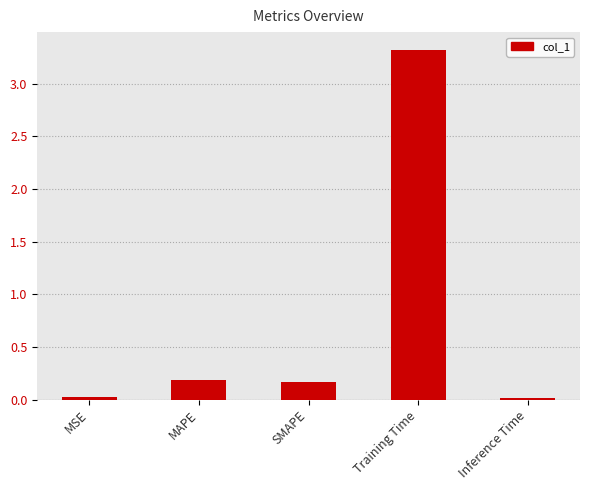

The chart shows a value of 0.2 at MAPE. True or false?

True